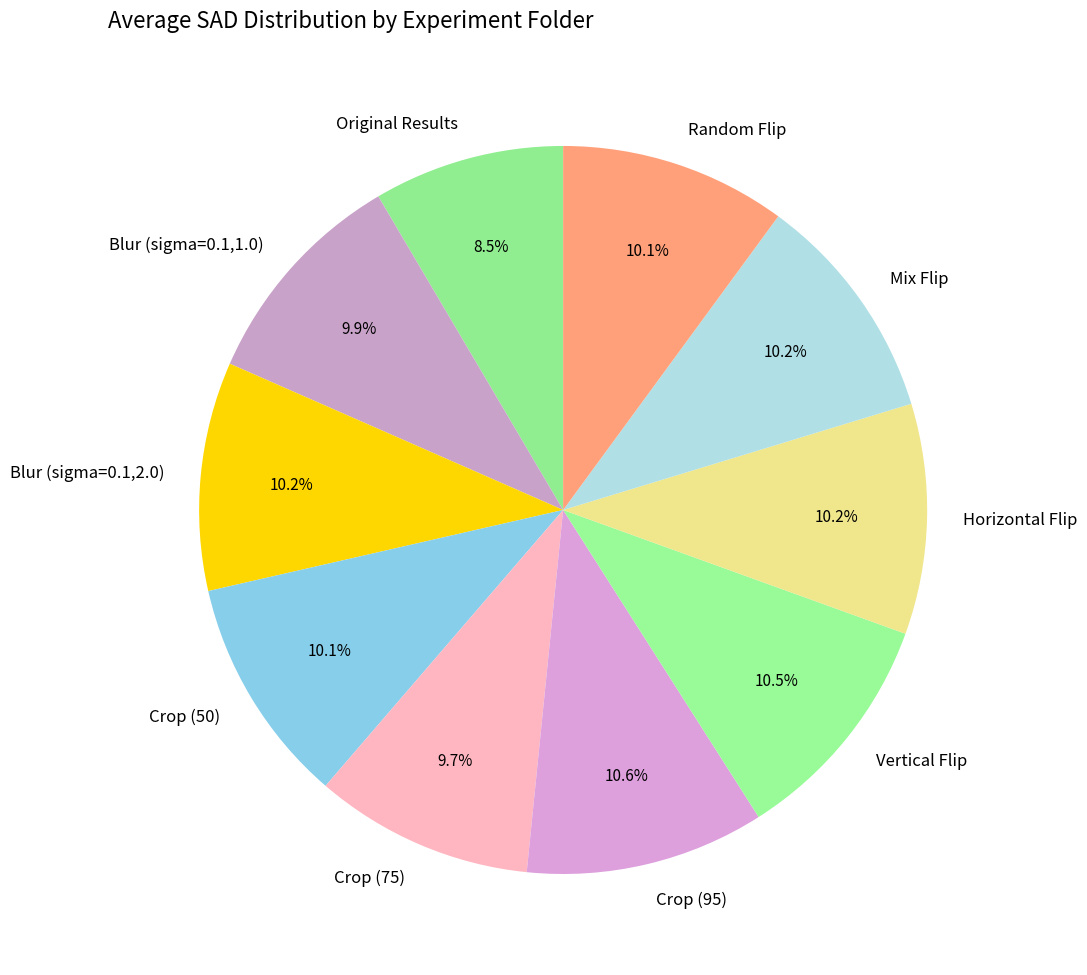

To the nearest percent, what is the combined percentage of Vertical Flip and Random Flip?

21%